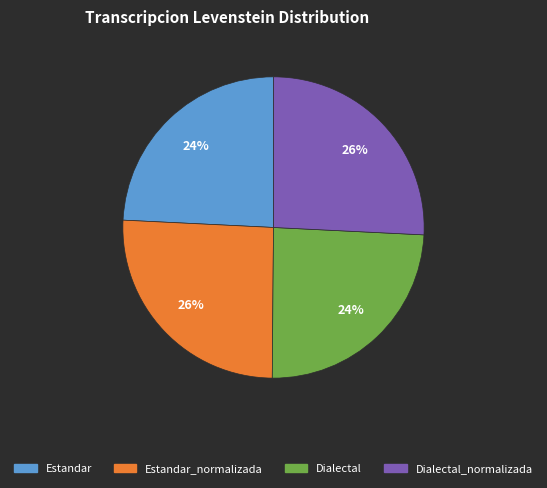

To the nearest percent, what portion does Estandar_normalizada represent?

26%